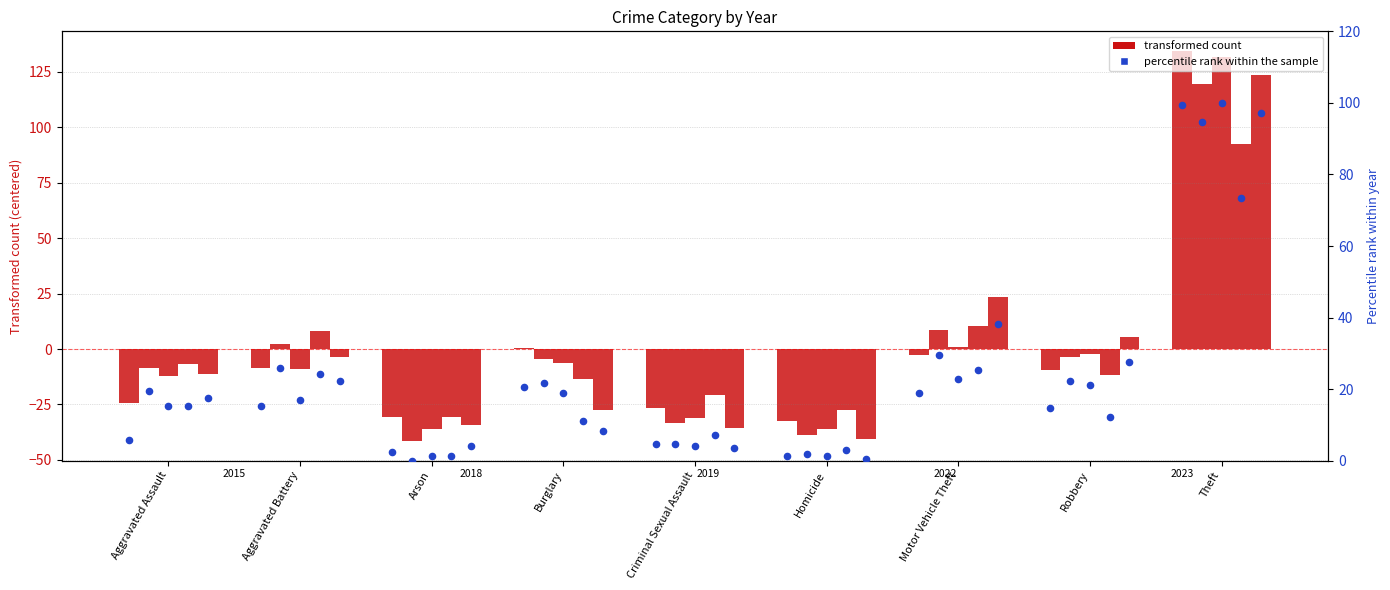

At which category is the sum across all series the highest?

Theft